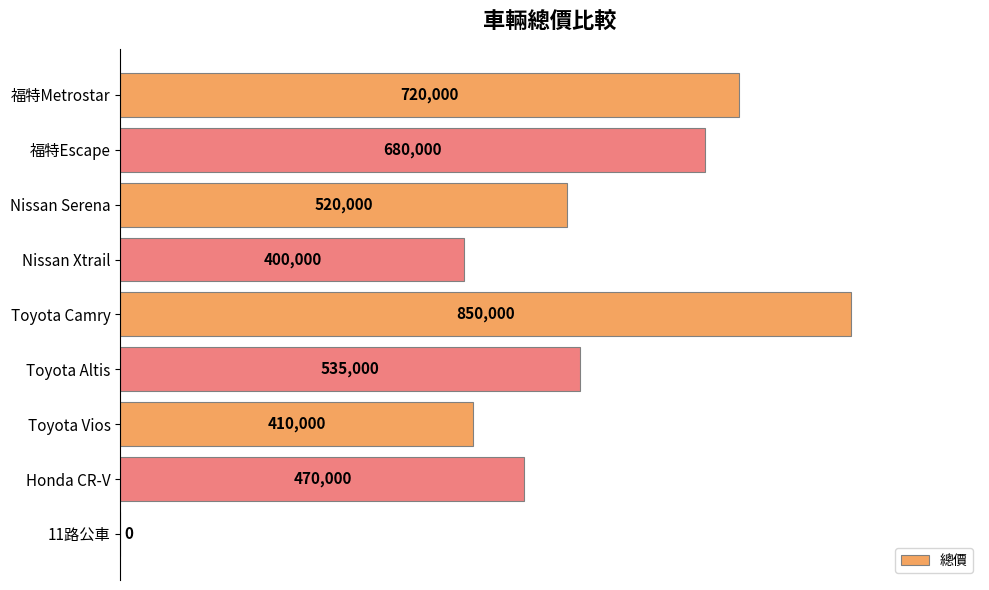

At which category does the chart reach its peak across all series?

Toyota Camry